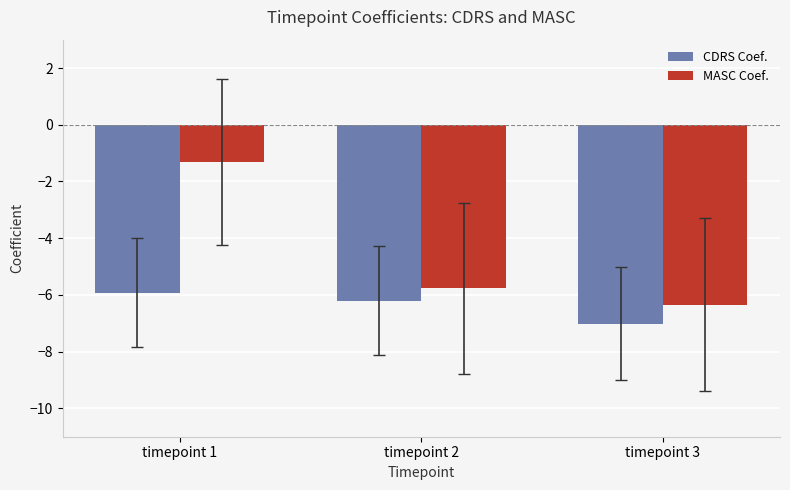

True or false: MASC Coef. has a value of -1.3 at timepoint 1.

True